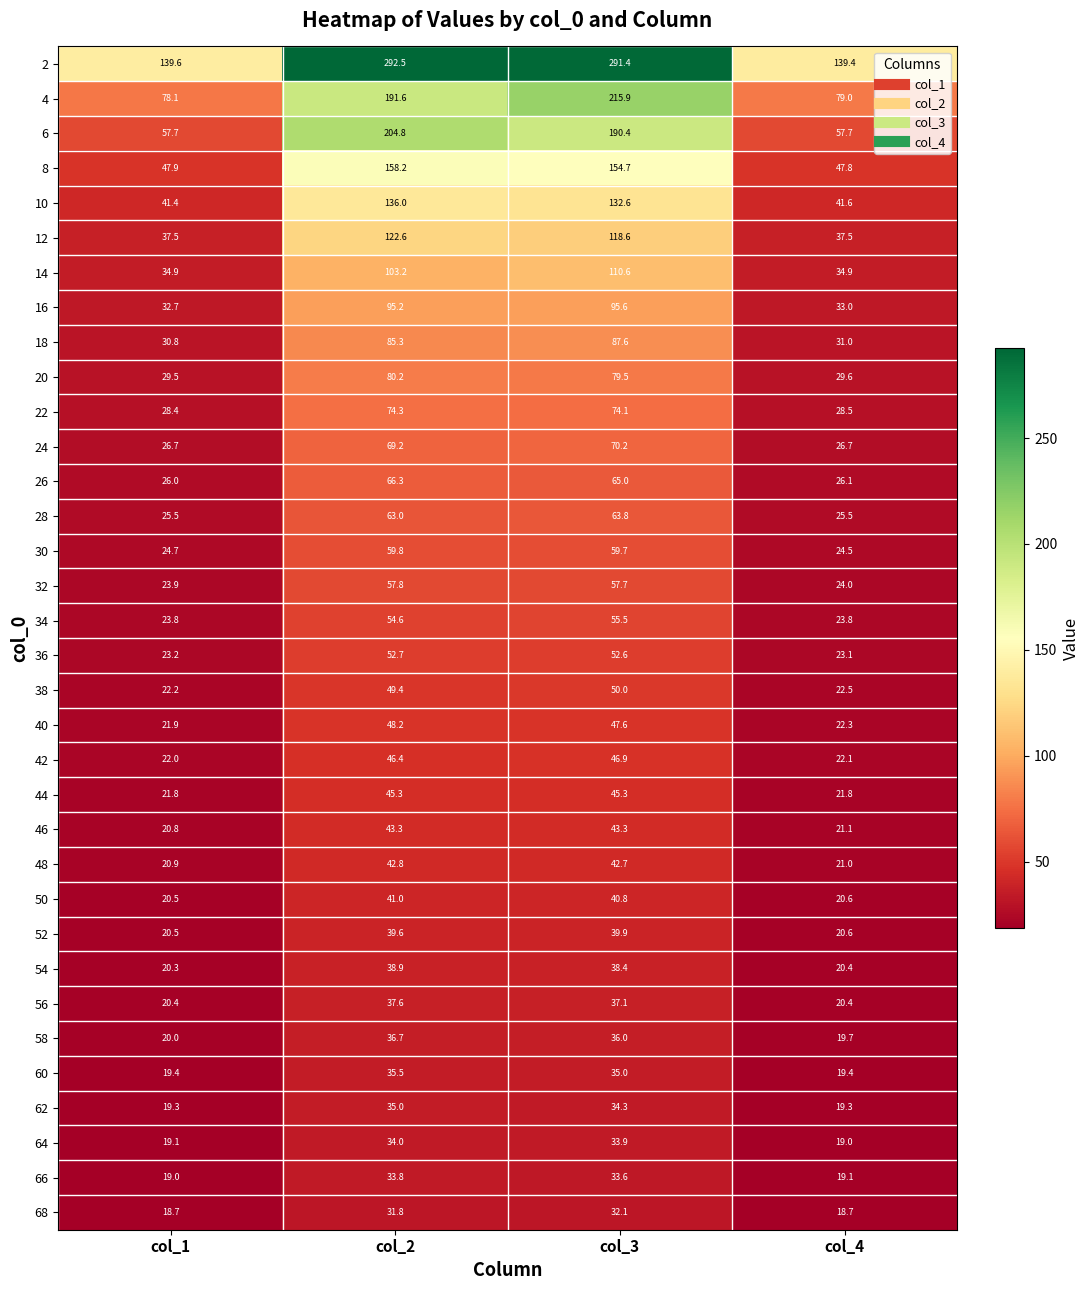

Rank the series by their maximum value, from lowest to highest.

68, 66, 64, 62, 60, 58, 56, 54, 52, 50, 48, 46, 44, 42, 40, 38, 36, 34, 32, 30, 28, 26, 24, 22, 20, 18, 16, 14, 12, 10, 8, 6, 4, 2